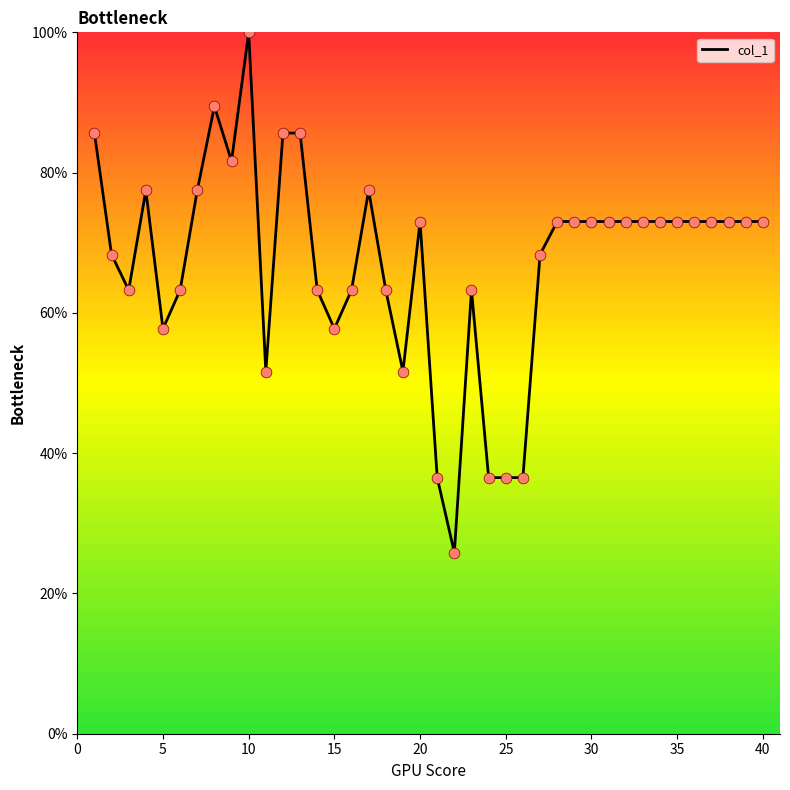

What is the greatest value displayed?

100.0